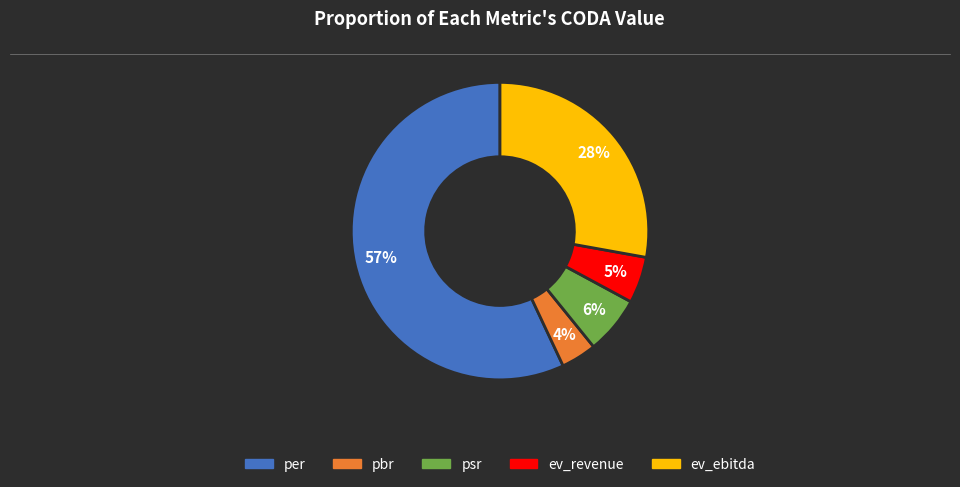

Is the sum of psr and ev_revenue greater than half?

No